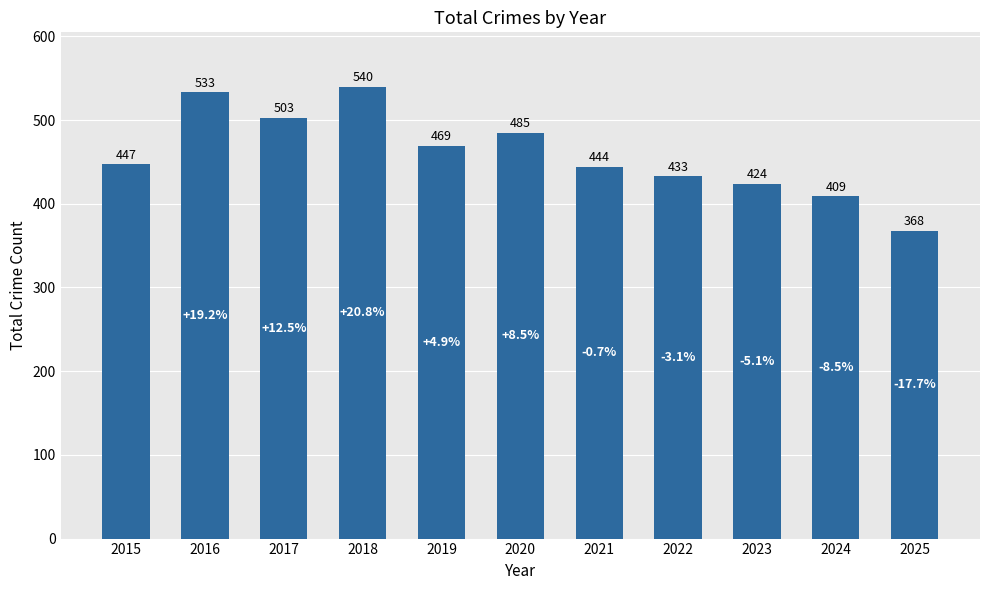

What is the value of the 7th bar from the left?

444